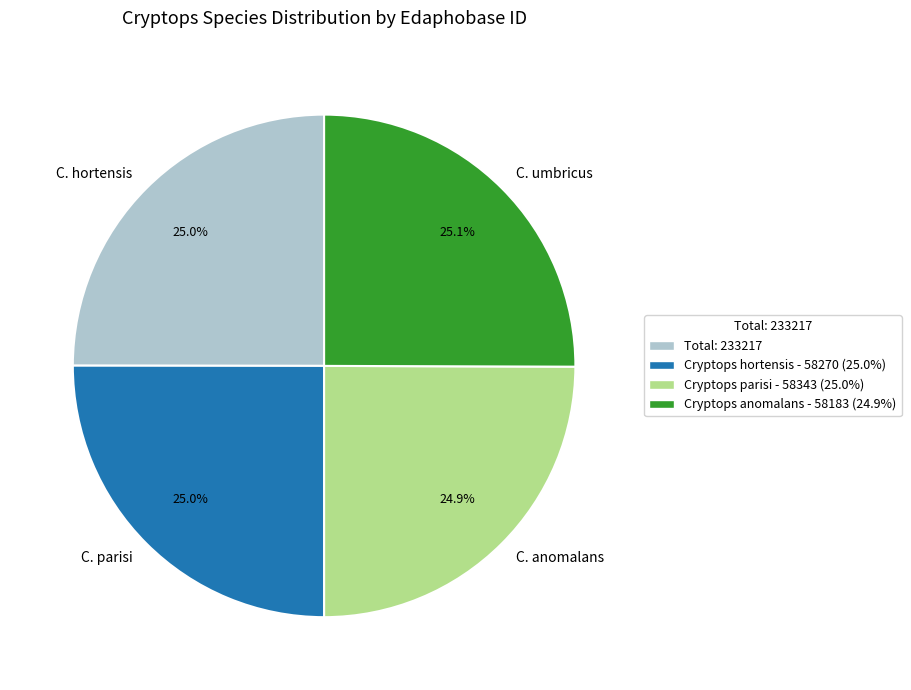

What percentage do C. anomalans and C. hortensis together represent?

49.9%